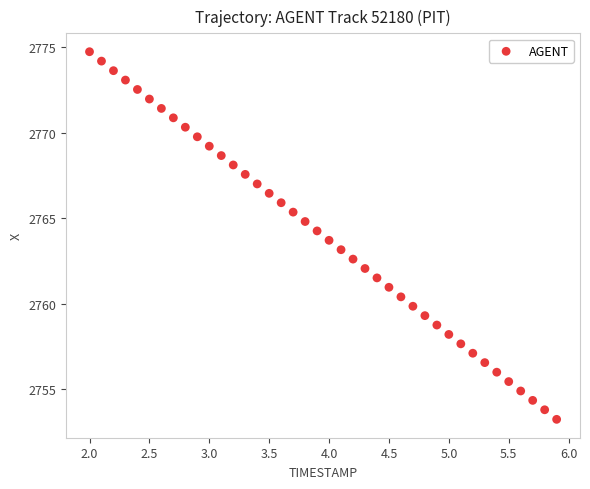

What is the range of Y values (max minus min)?

21.5